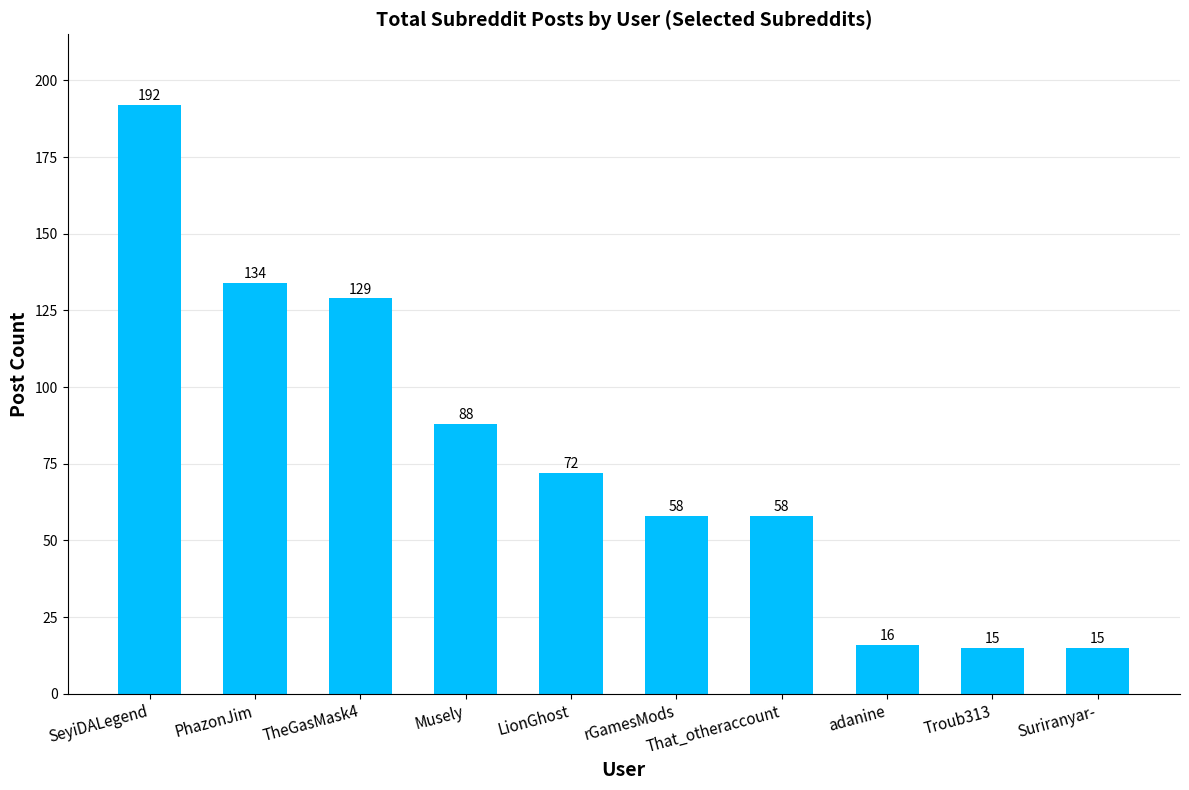

What is the ratio of the value at SeyiDALegend to the value at Troub313?

12.8